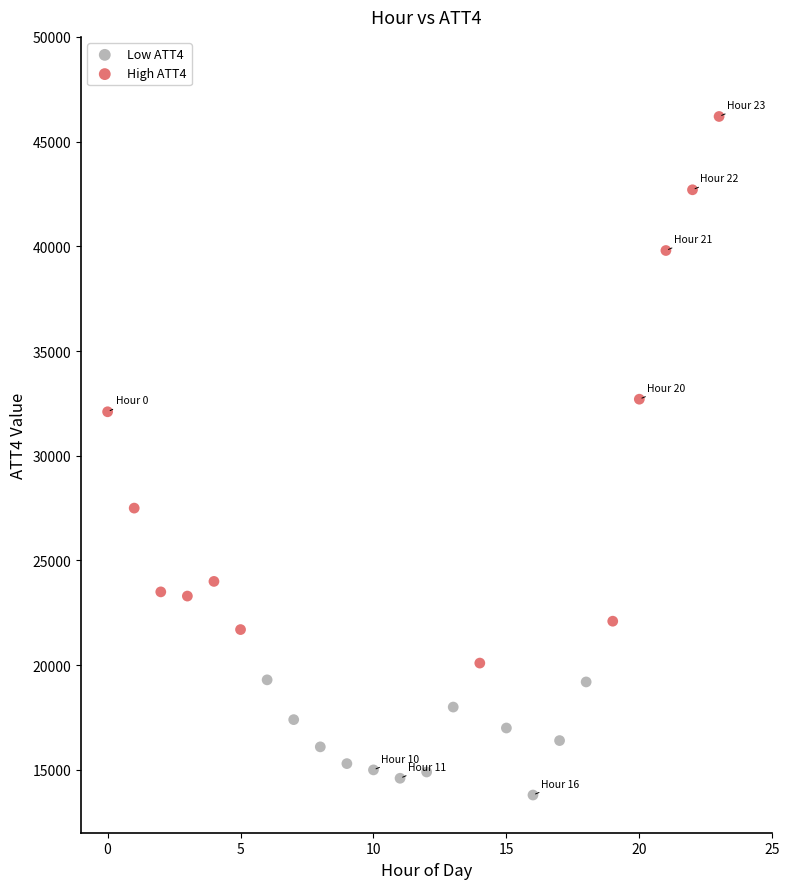

Which series contains the highest Y value?

High ATT4